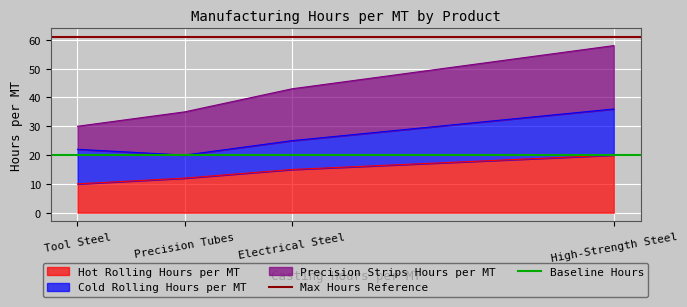

At which label does Hot Rolling Hours per MT reach its peak?

High-Strength Steel